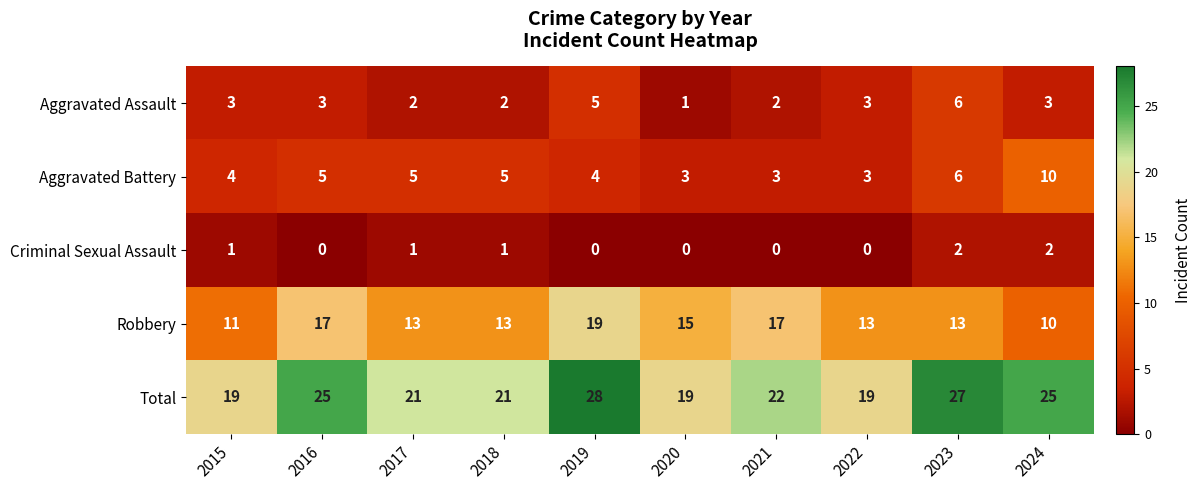

At 2021, list the series in order from smallest to largest.

Criminal Sexual Assault, Aggravated Assault, Aggravated Battery, Robbery, Total